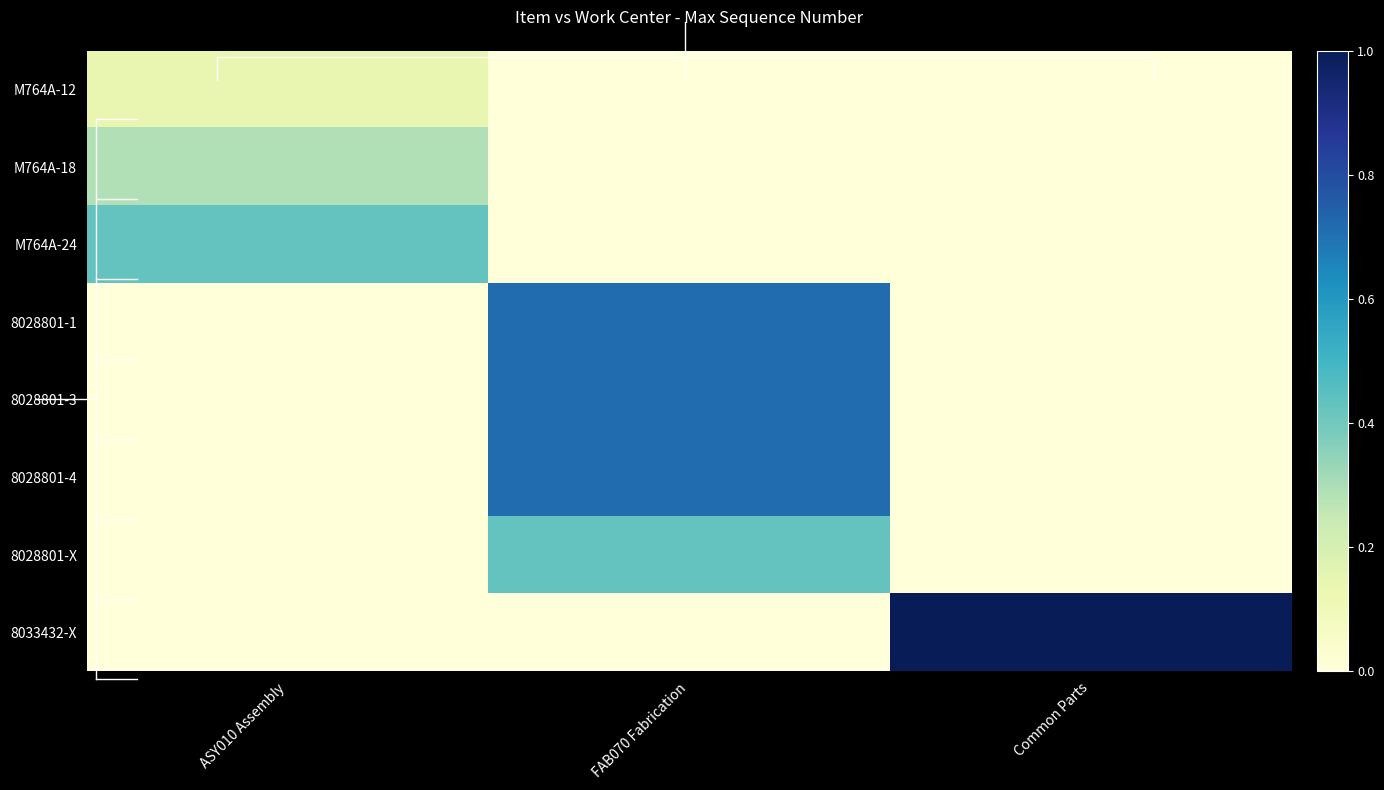

At how many categories does at least one series exceed 0?

3